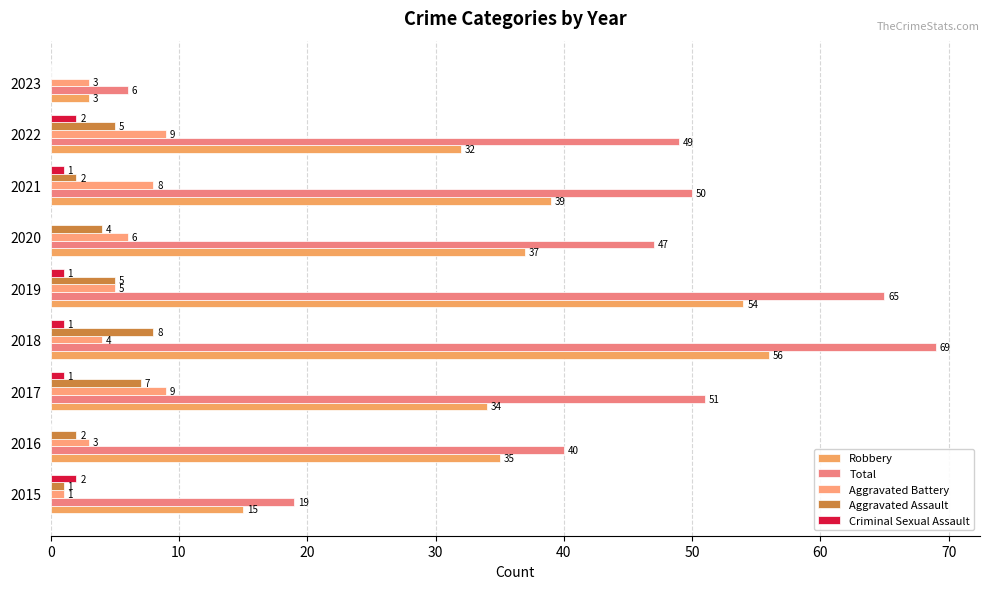

How many values in Aggravated Assault are above zero?

8